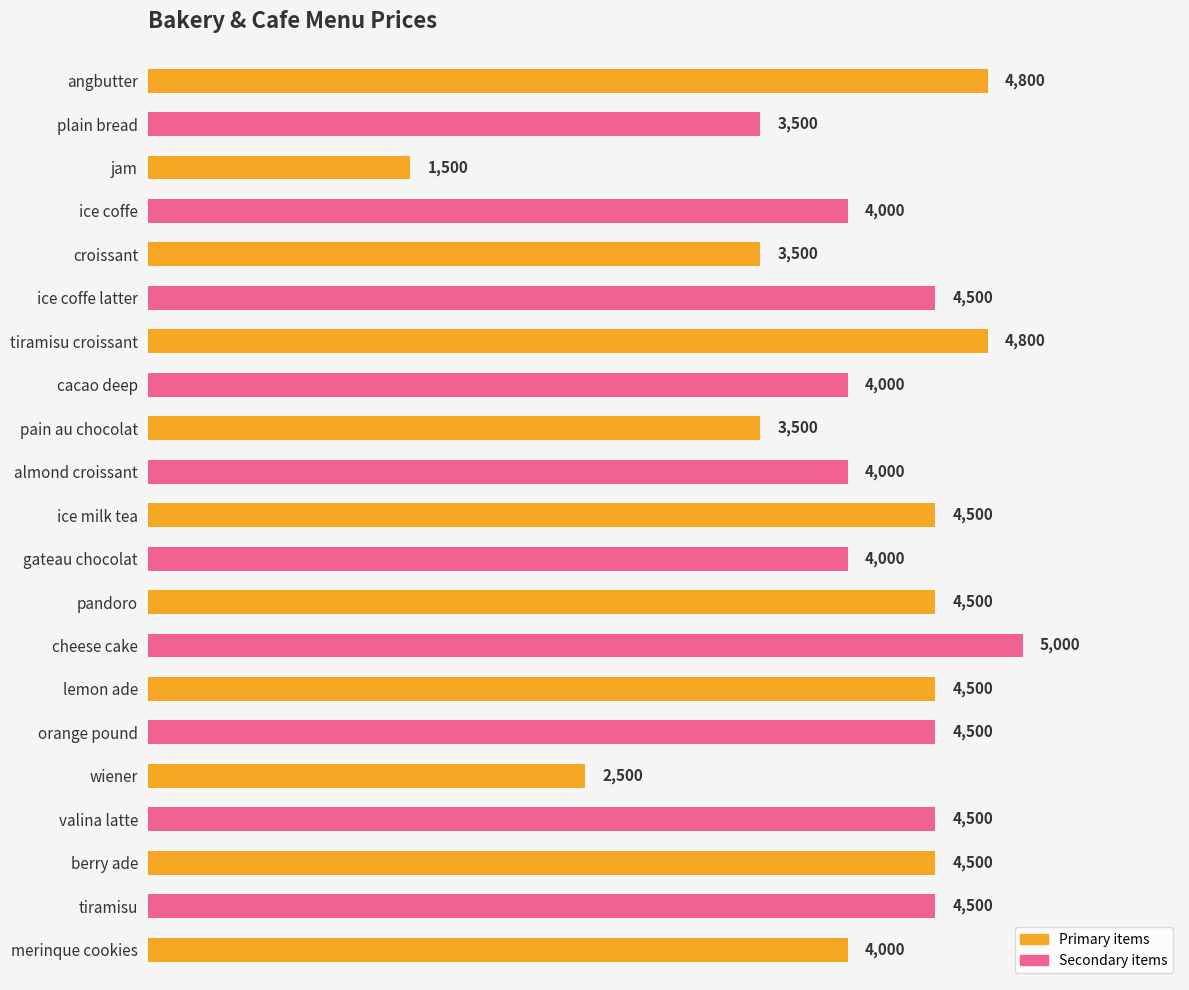

What position from the bottom is tiramisu?

2